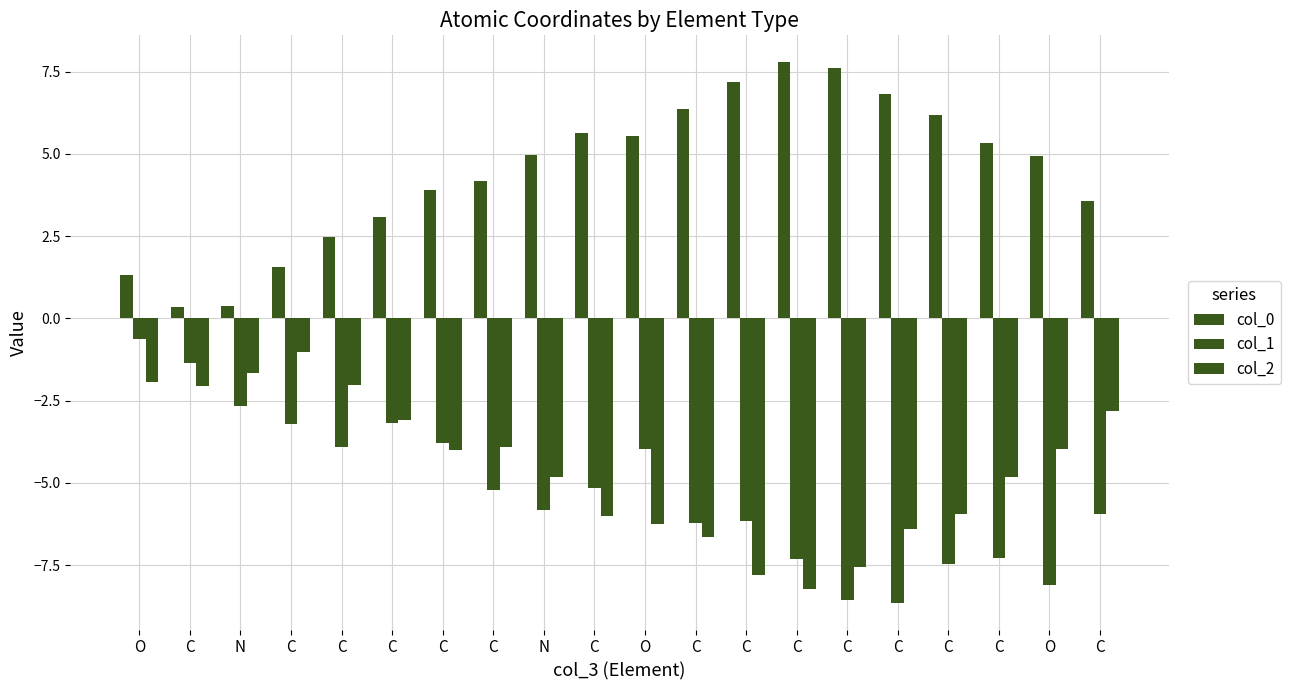

What is the minimum value shown in the chart?

-8.6